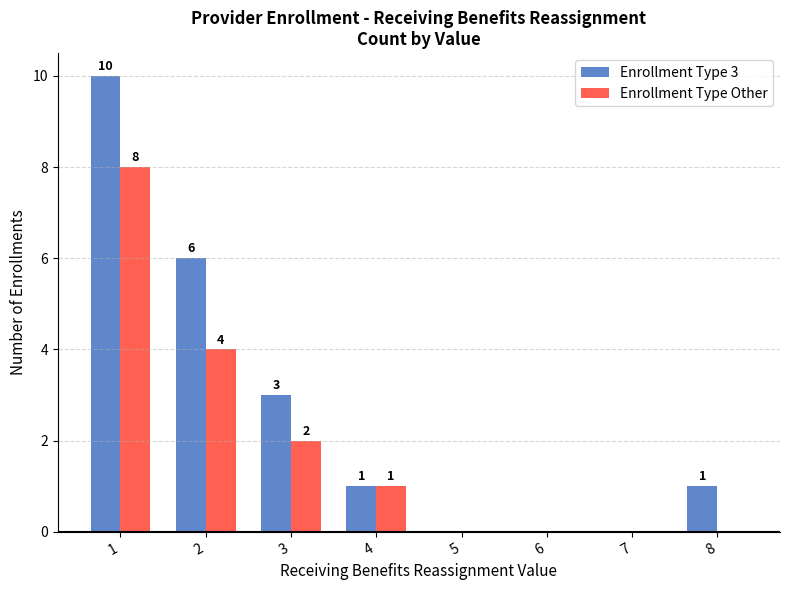

Is the value of Enrollment Type Other at 7 greater than the value of Enrollment Type 3 at 8?

No